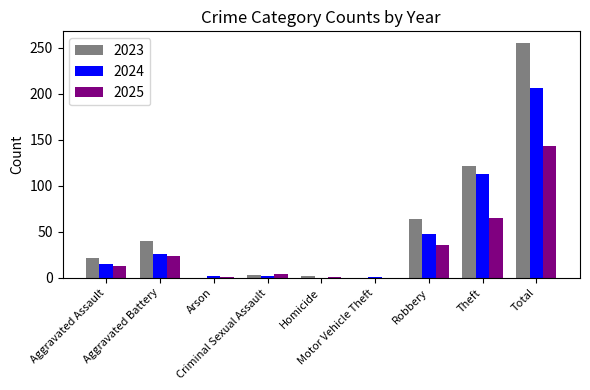

What is the sum of all 2024 values?

413